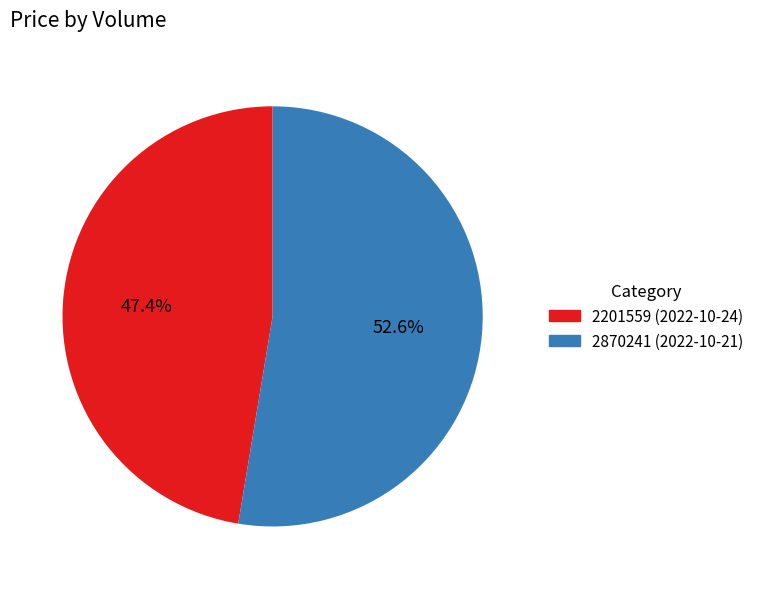

Is there a majority slice in this chart?

Yes